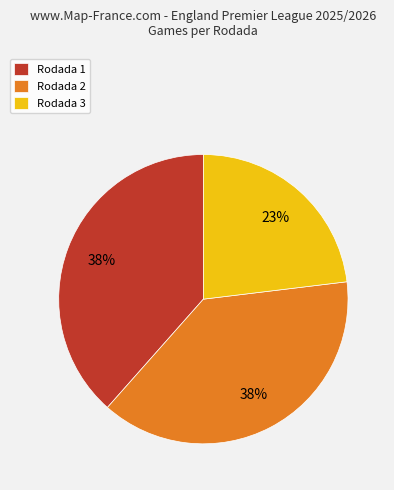

Is there any slice that represents more than half of the pie?

No